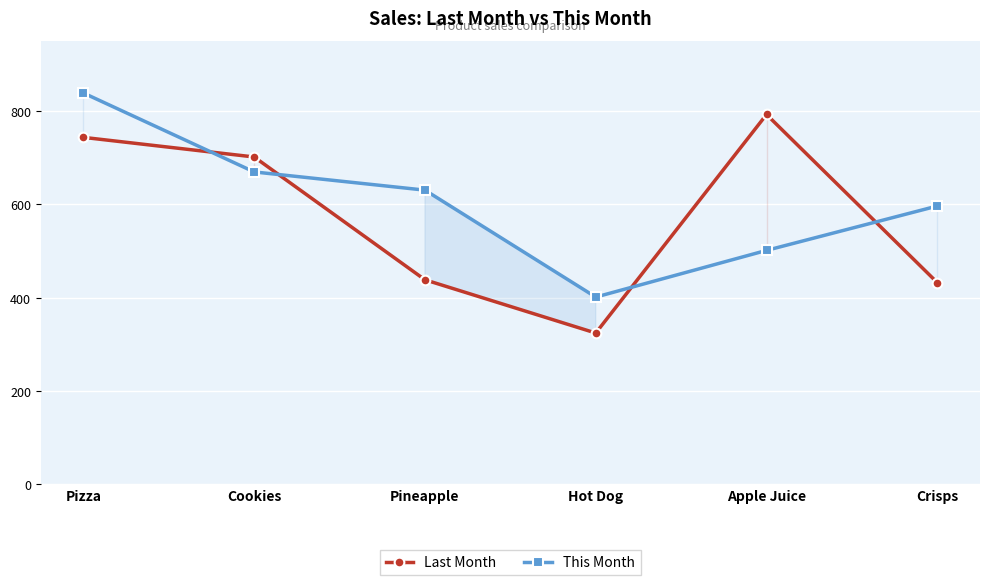

Between Pizza and Apple Juice, which series saw the biggest shift?

This Month